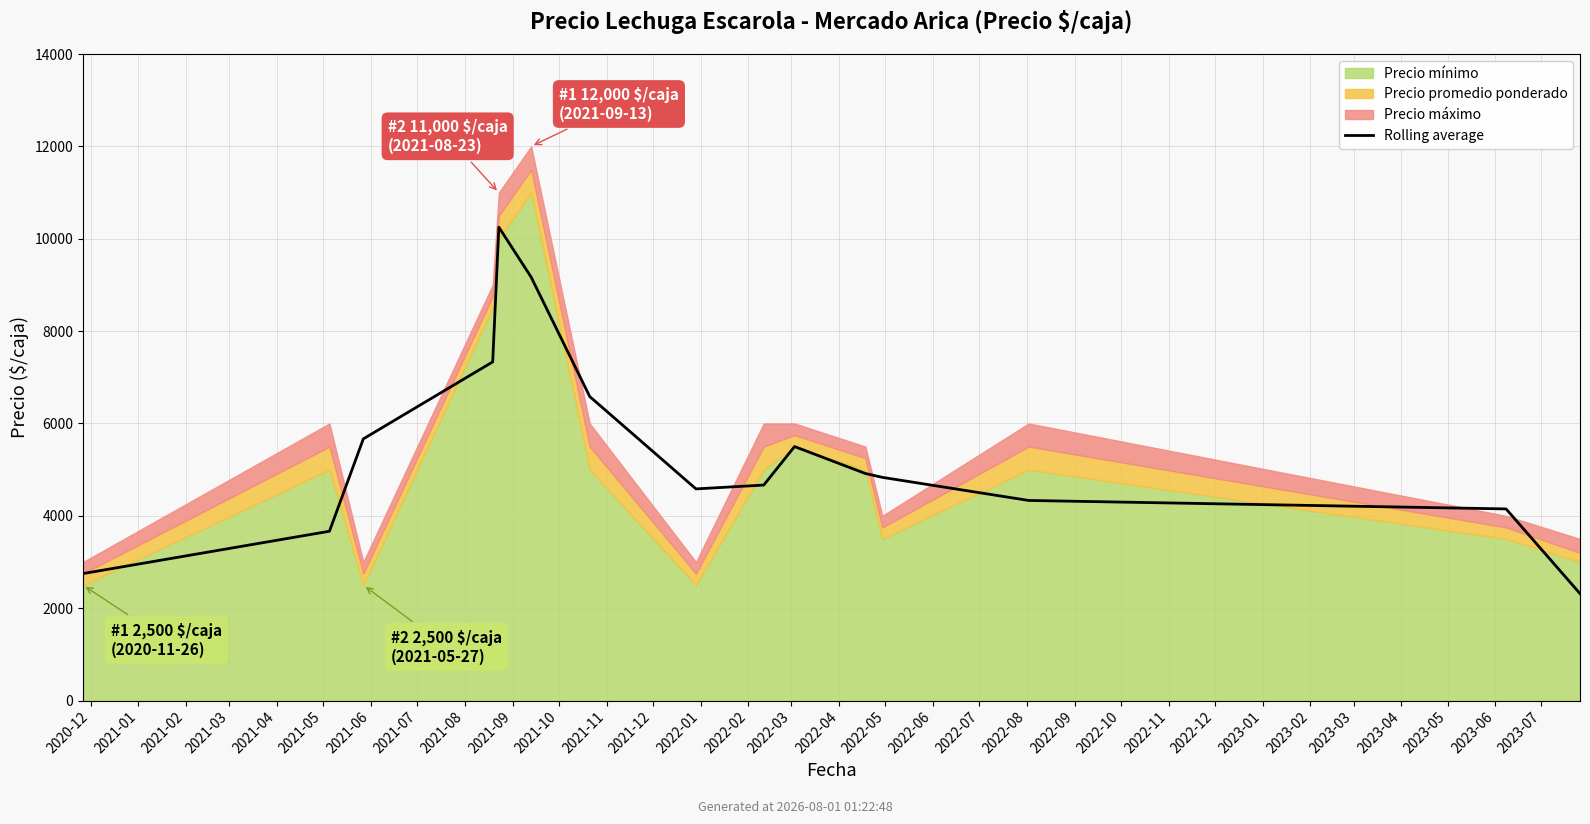

Between 2021-01 and 2021-07, which is larger?

2021-07